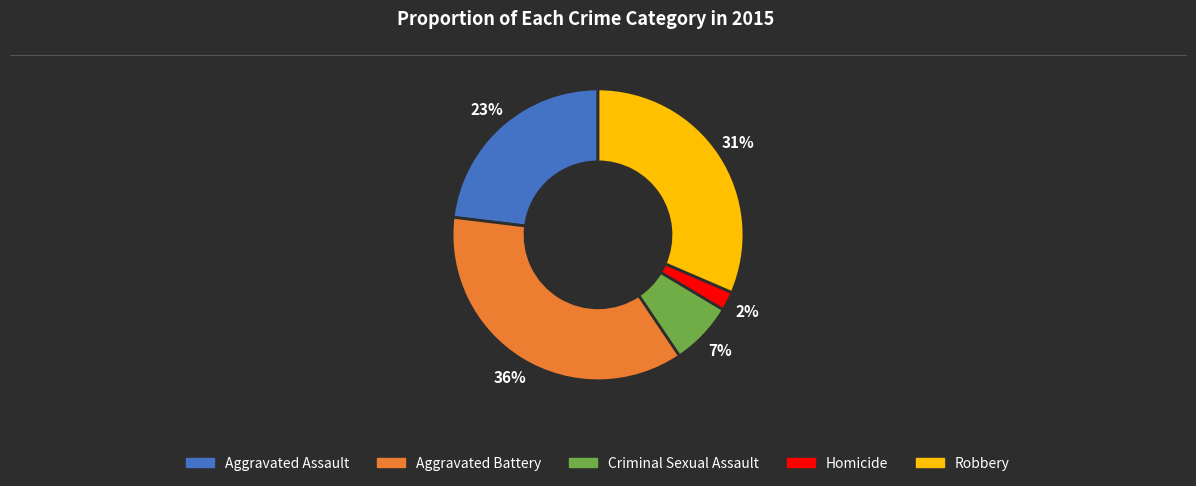

How many slices are in this pie chart?

5